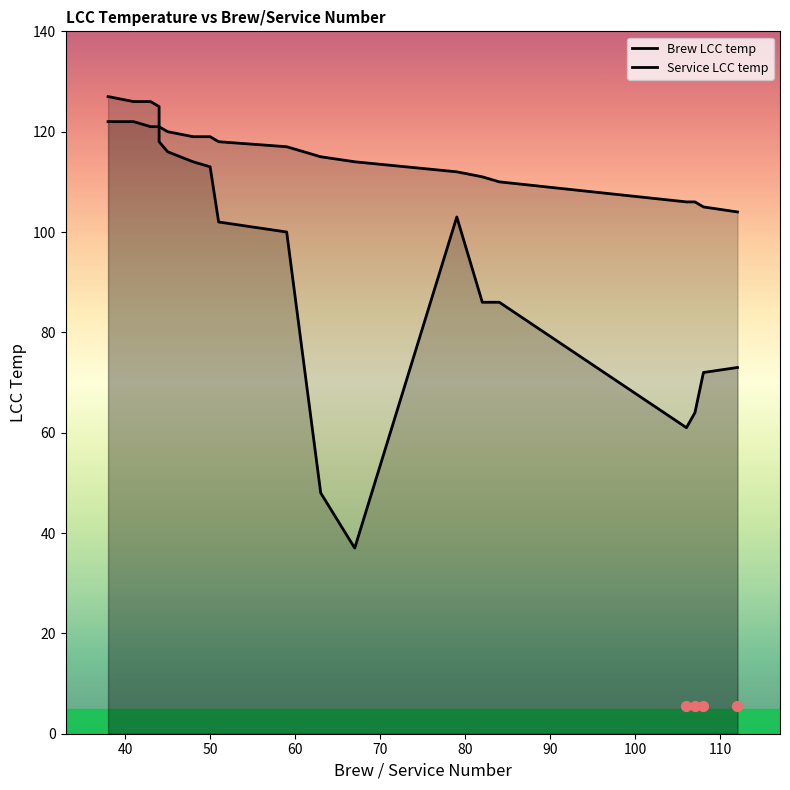

At how many categories does at least one series exceed 114?

12